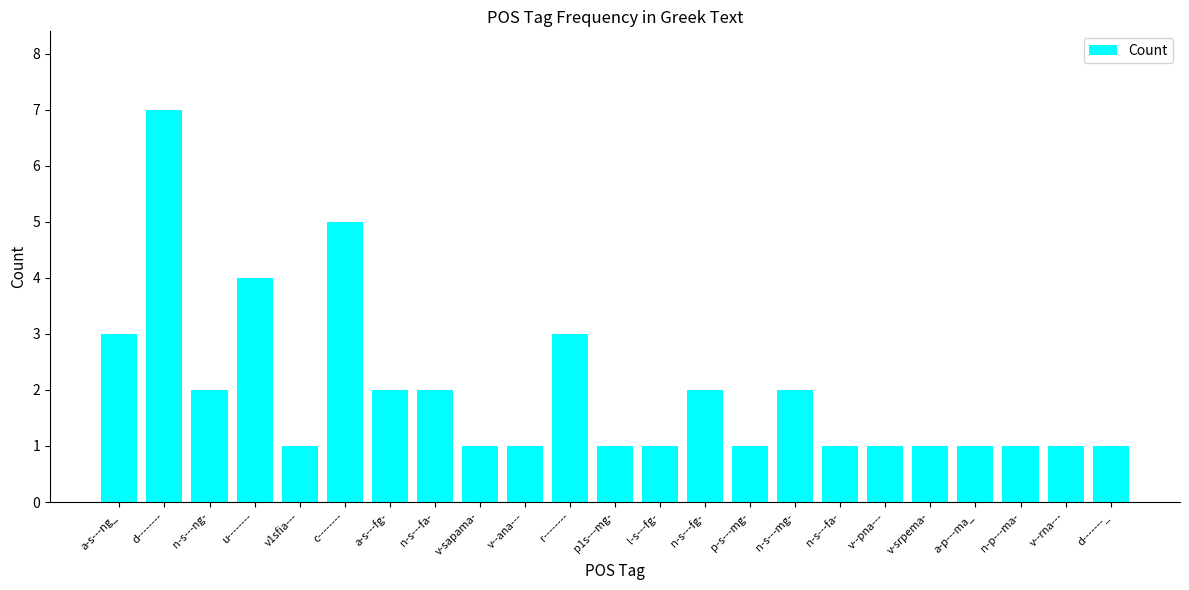

Read the value at d-------_.

1